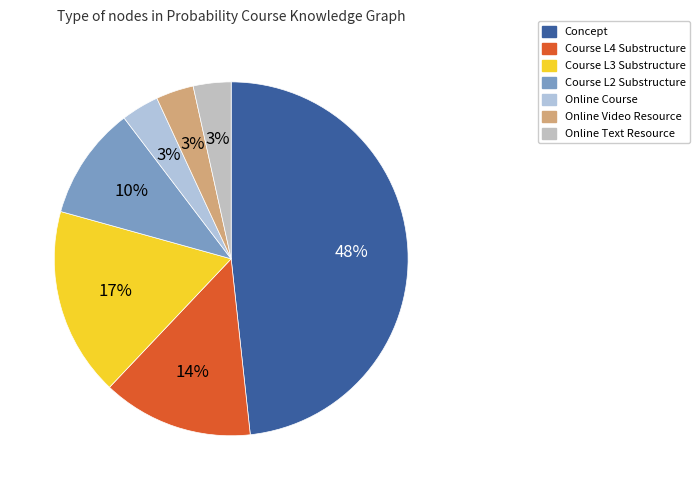

Is it true that Concept is 48% of the pie?

True